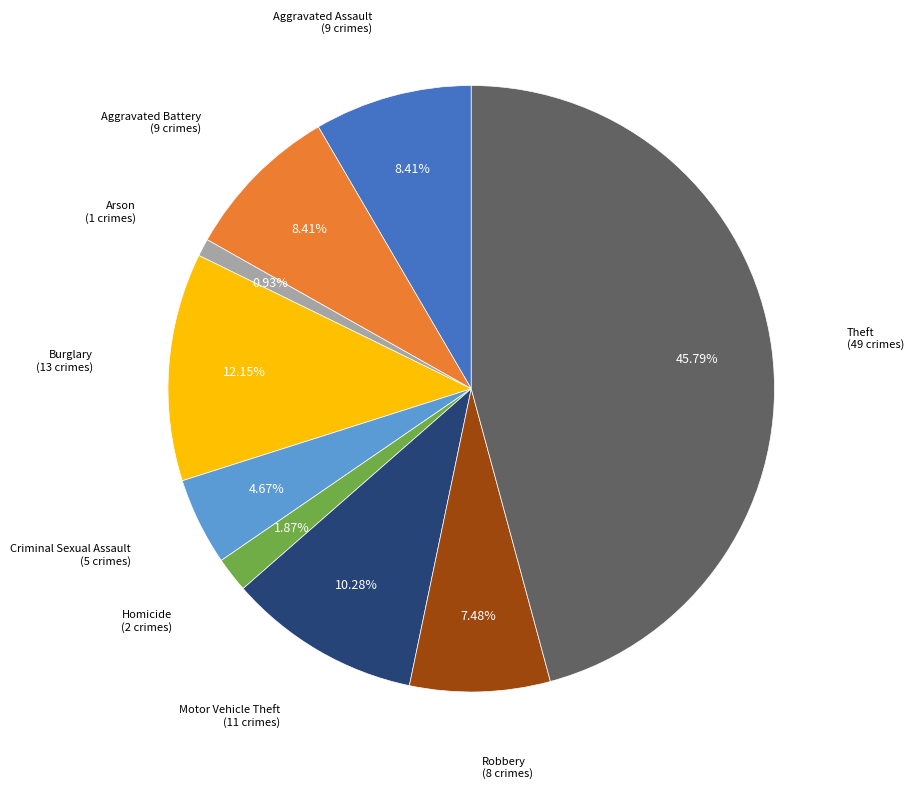

Does any single category account for the majority?

No